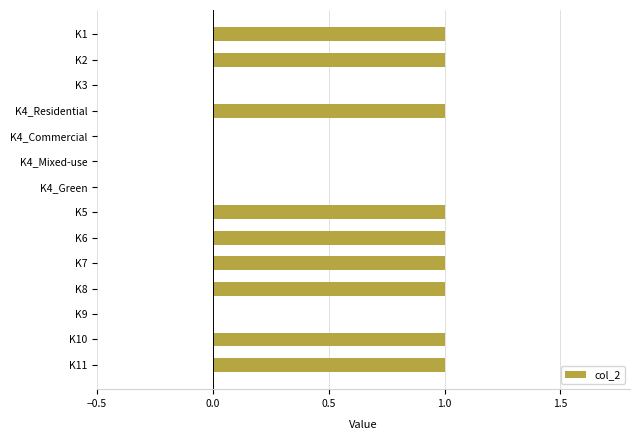

The chart shows a value of 0 at K4_Commercial. True or false?

True